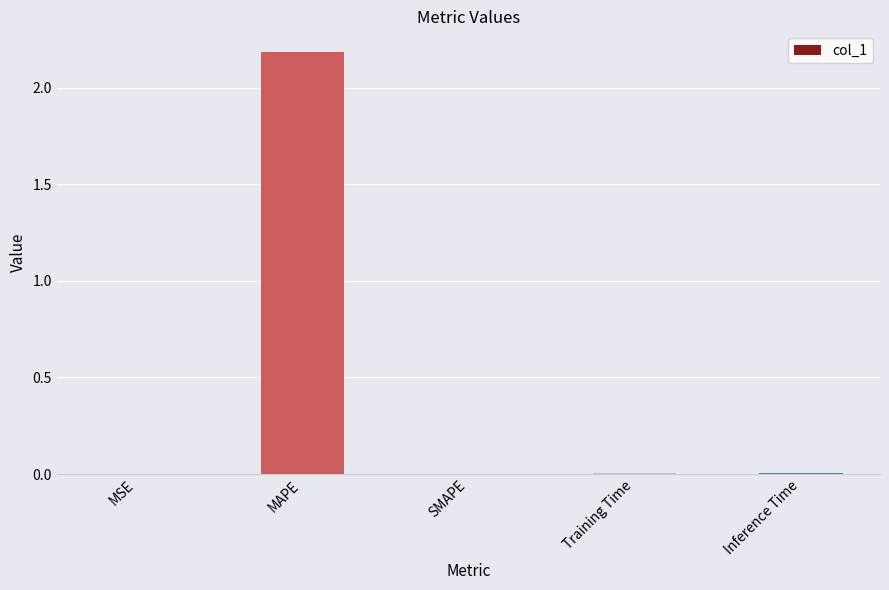

The chart shows a value of 0.0 at Training Time. True or false?

True